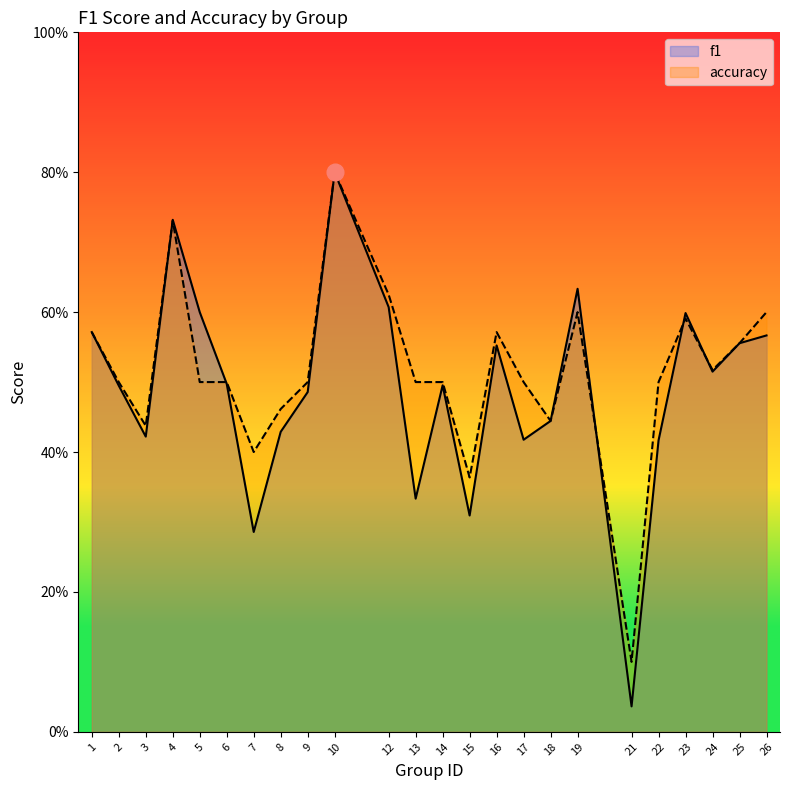

Which series has the largest total across all categories?

accuracy